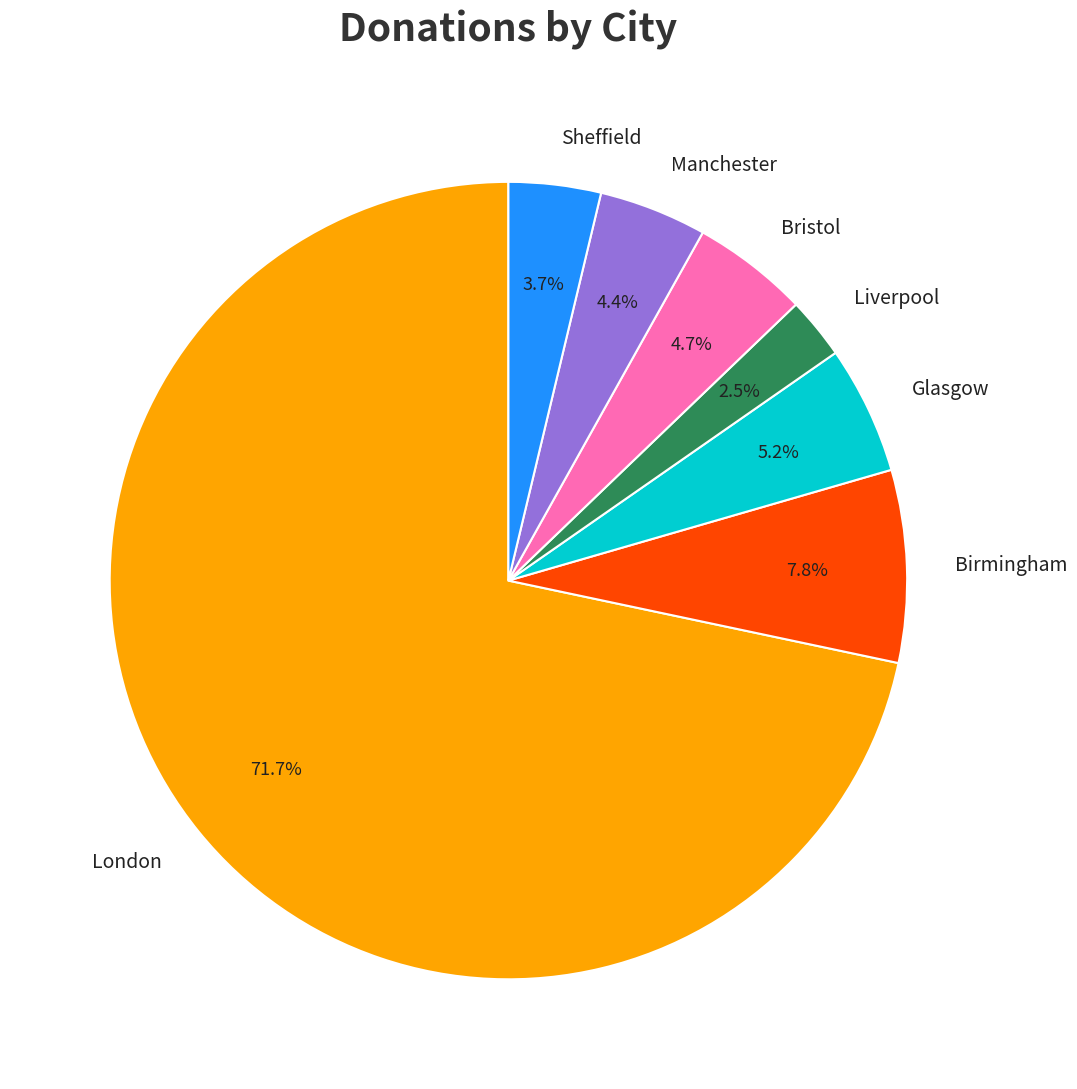

Combined, what portion of the pie is Sheffield and Liverpool?

6.2%